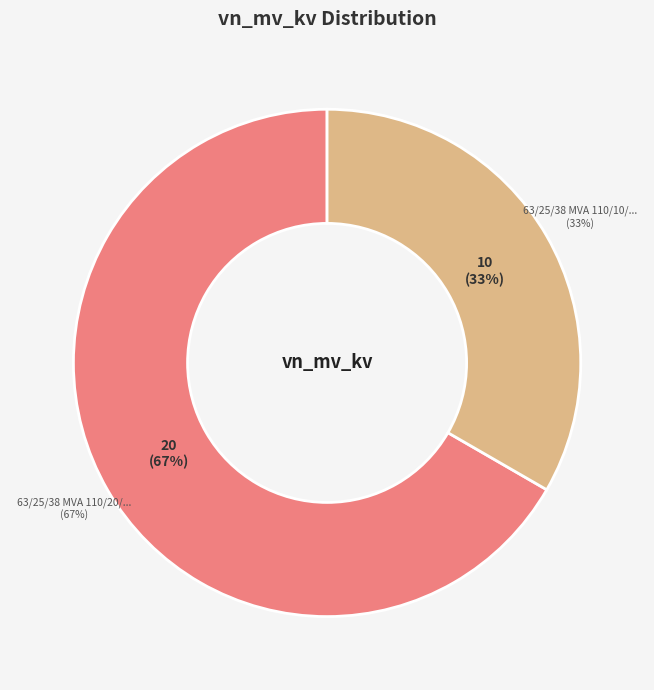

Does any single category account for the majority?

Yes